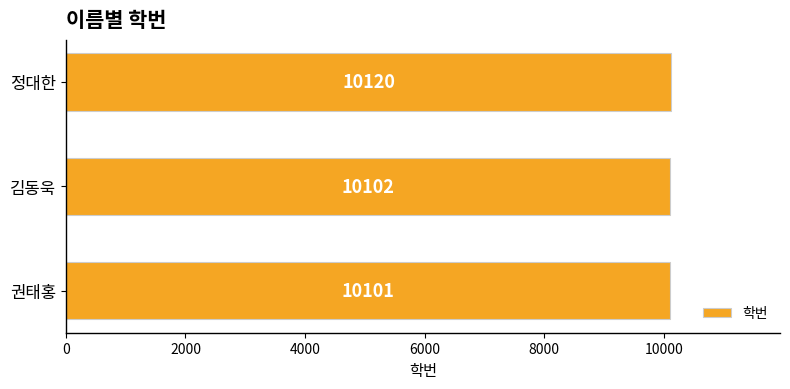

How many data points does each series have?

3